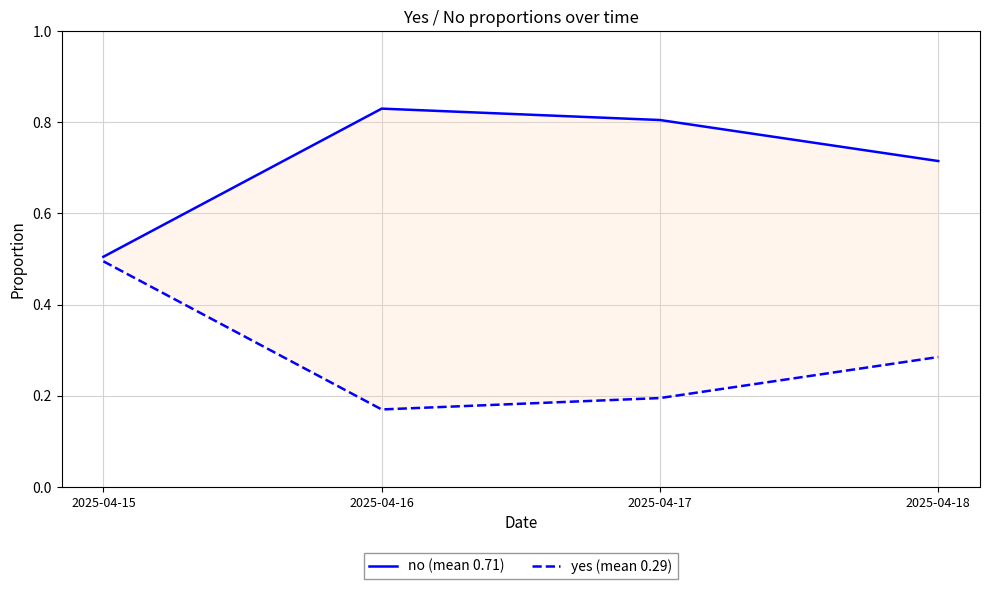

Reading left to right, transcribe all the data shown in this chart.

no (mean 0.71): 0.5	0.8	0.8	0.7
yes (mean 0.29): 0.5	0.2	0.2	0.3